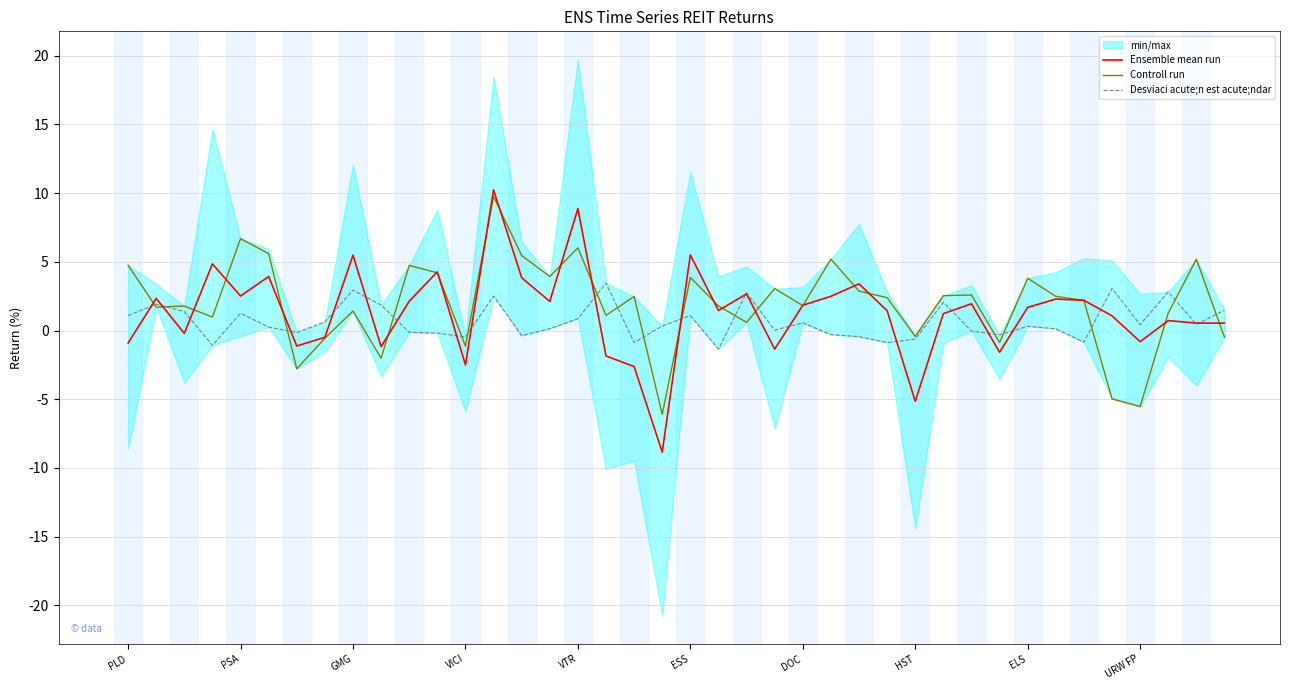

Does the chart have visible grid lines?

Yes